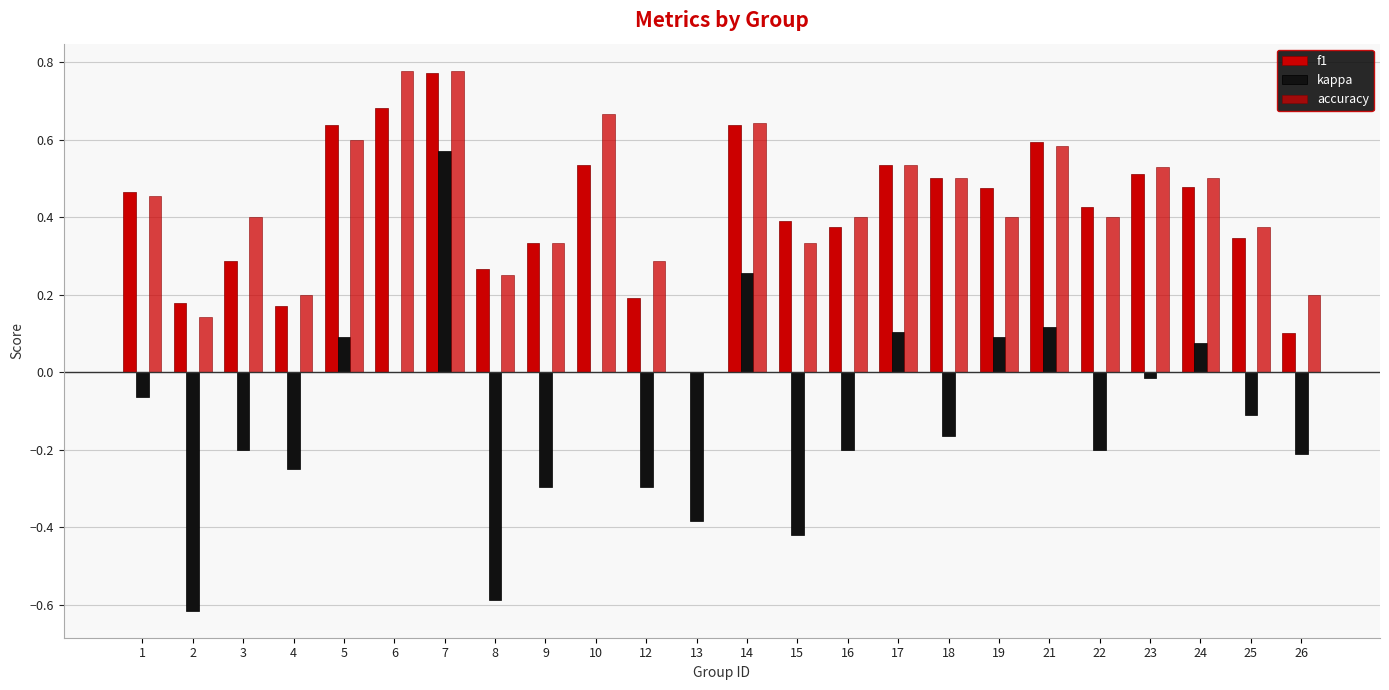

Which series has the largest total across all categories?

accuracy